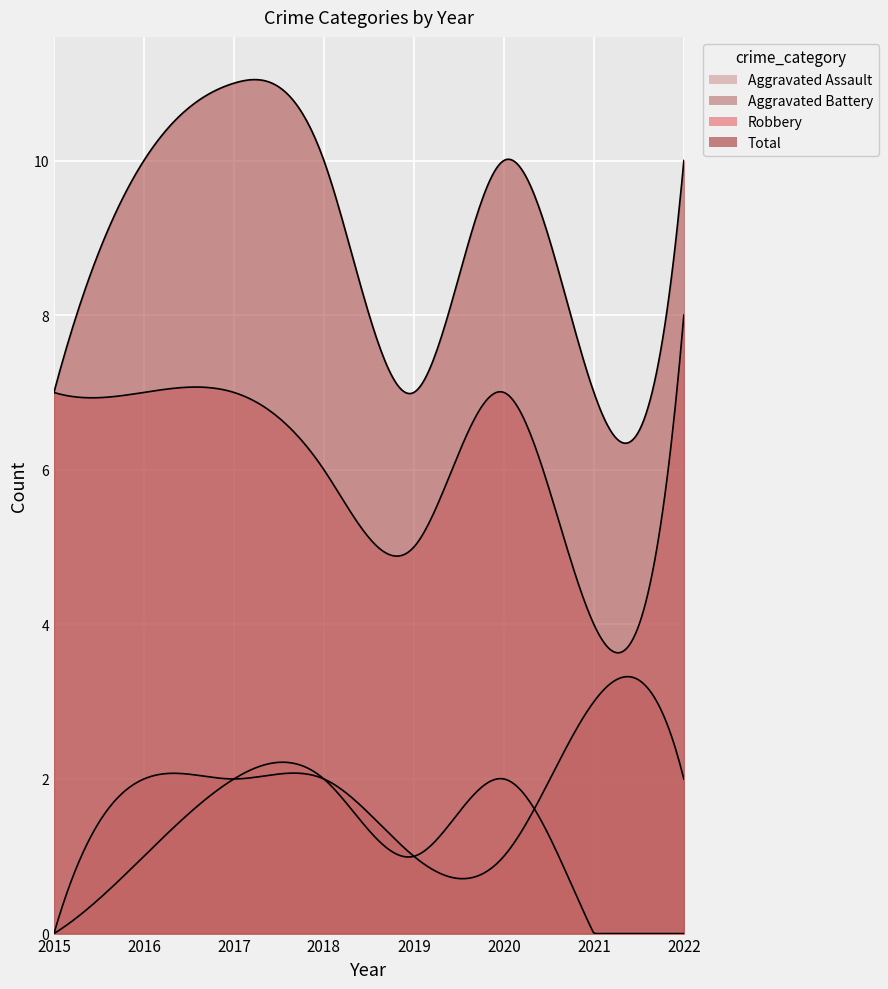

The Robbery series shows 3 at 2016. True or false?

False